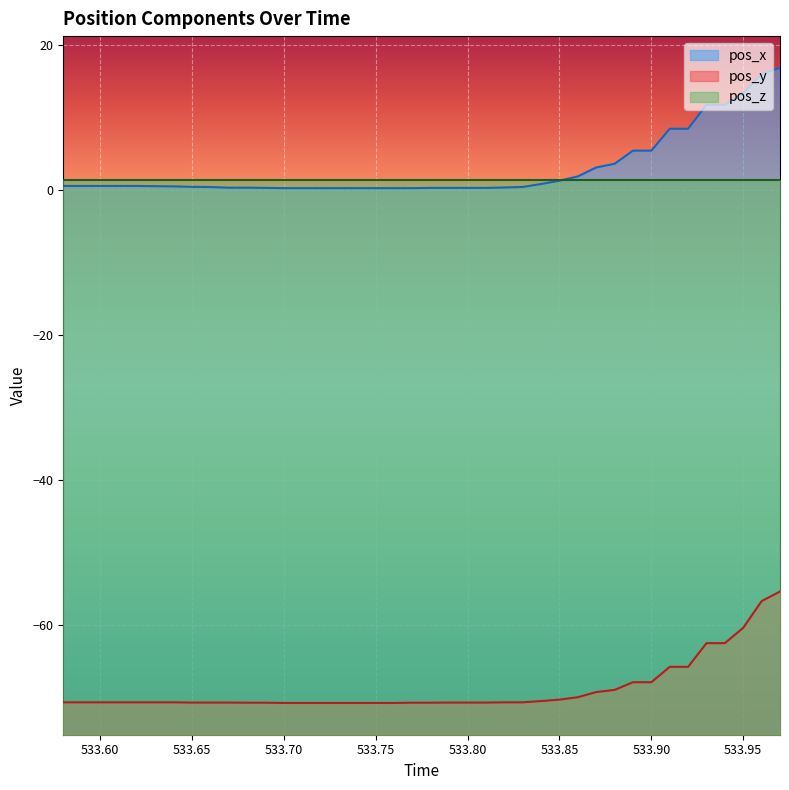

Which label corresponds to the largest value in the chart?

533.97